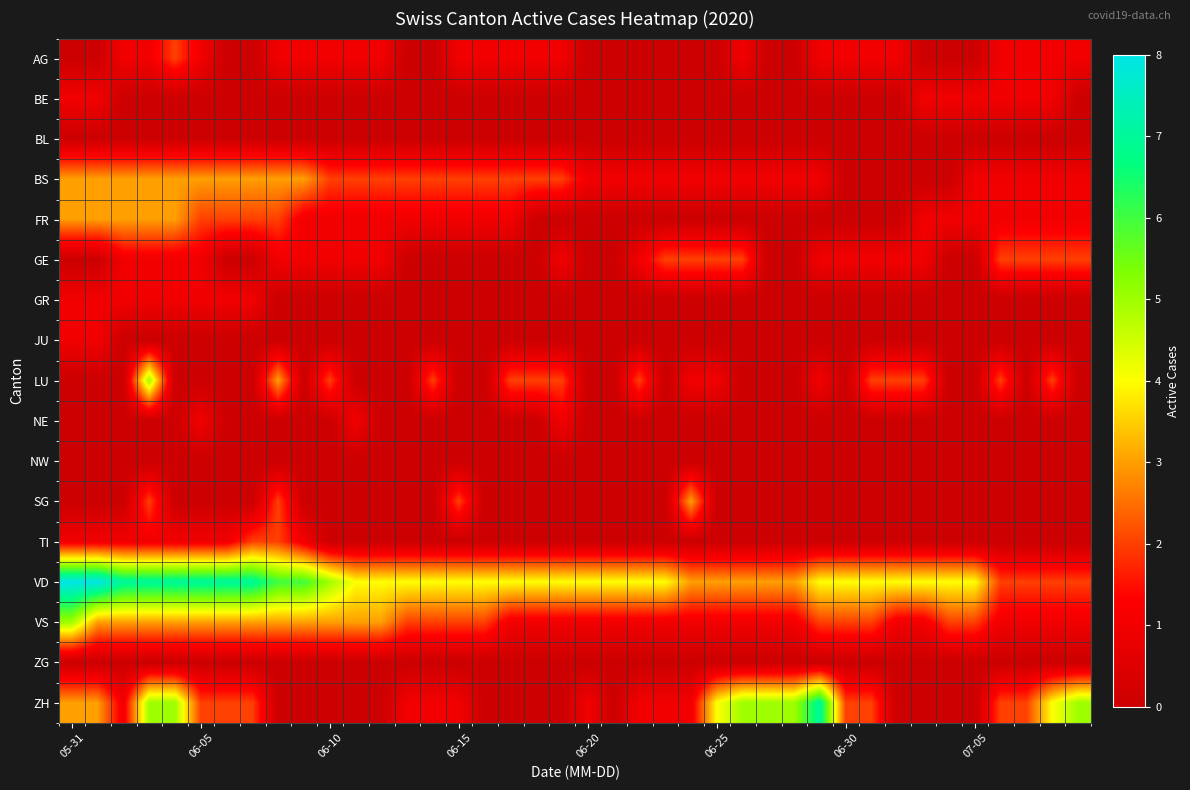

Reading left to right, extract all data points from this chart.

AG: 0	0	1	1	2	1	0	0	1	1	1	1	1	0	0	1	1	1	1	1	0	0	0	0	0	0	1	0	0	1	1	1	1	0	0	0	1	1	1	1
BE: 1	1	0	0	0	0	0	0	0	0	0	0	0	0	0	0	0	0	0	0	0	0	0	0	0	0	0	0	0	0	0	0	0	1	1	1	1	1	1	0
BL: 0	0	0	0	0	0	0	0	0	0	0	0	0	0	0	0	0	0	0	0	0	0	0	0	0	0	0	0	0	0	0	0	0	0	0	0	0	0	0	0
BS: 3	3	3	3	3	3	3	3	3	3	2	2	2	2	2	2	2	2	2	2	1	1	1	1	1	1	1	1	1	1	0	0	0	0	0	1	1	1	1	1
FR: 3	3	3	3	3	2	2	2	2	1	1	1	1	1	1	1	1	1	0	0	0	0	0	0	0	0	0	0	0	0	0	0	0	1	1	1	1	1	1	1
GE: 0	0	1	1	1	1	0	0	1	1	1	1	1	0	0	0	0	0	0	1	0	0	1	2	2	2	2	0	0	1	1	1	1	1	0	0	2	2	2	2
GR: 1	1	1	1	1	1	1	1	0	0	0	0	0	0	0	0	0	0	0	0	0	0	0	0	0	0	0	0	0	0	0	0	0	0	0	0	0	0	0	0
JU: 1	1	0	0	0	0	0	0	0	0	0	0	0	0	0	0	0	0	0	0	0	0	0	0	0	0	0	0	0	0	0	0	0	0	0	0	0	0	0	0
LU: 0	0	0	5	0	0	0	0	3	0	2	0	0	0	2	0	0	2	2	2	0	0	2	0	1	1	0	0	0	1	0	2	2	2	0	0	2	0	2	0
NE: 0	0	0	0	0	1	0	0	0	0	0	1	0	0	0	0	0	0	0	1	0	0	0	0	0	0	0	0	0	0	0	0	0	0	0	0	0	0	0	0
NW: 0	0	0	0	0	0	0	0	0	0	0	0	0	0	0	0	0	0	0	0	0	0	0	0	0	0	0	0	0	0	0	0	0	0	0	0	0	0	0	0
SG: 0	0	0	2	0	0	0	0	2	0	0	0	0	0	0	2	0	0	0	0	0	0	0	0	3	0	0	0	0	0	0	0	0	0	0	0	0	0	0	0
TI: 1	1	1	1	1	1	1	2	2	1	0	0	0	0	0	0	0	0	0	0	0	0	0	0	0	0	0	0	0	0	0	0	0	0	0	0	0	0	0	0
VD: 8	8	7	7	7	7	7	7	6	6	5	4	4	4	4	4	4	4	4	4	4	4	4	4	3	3	3	3	3	4	4	4	4	4	4	4	2	2	2	2
VS: 5	3	3	3	3	3	3	3	3	3	3	3	3	2	2	2	2	1	1	1	1	1	1	1	1	1	1	1	1	2	2	2	1	1	2	2	1	1	1	1
ZG: 0	0	0	0	0	0	0	0	0	0	0	0	0	0	0	0	0	0	0	0	0	0	0	0	0	0	0	0	0	0	0	0	0	0	0	0	0	0	0	0
ZH: 3	3	1	5	5	2	2	2	0	0	0	0	0	1	1	1	0	0	0	0	1	0	1	1	1	4	5	5	5	7	2	2	0	0	0	0	2	2	4	5